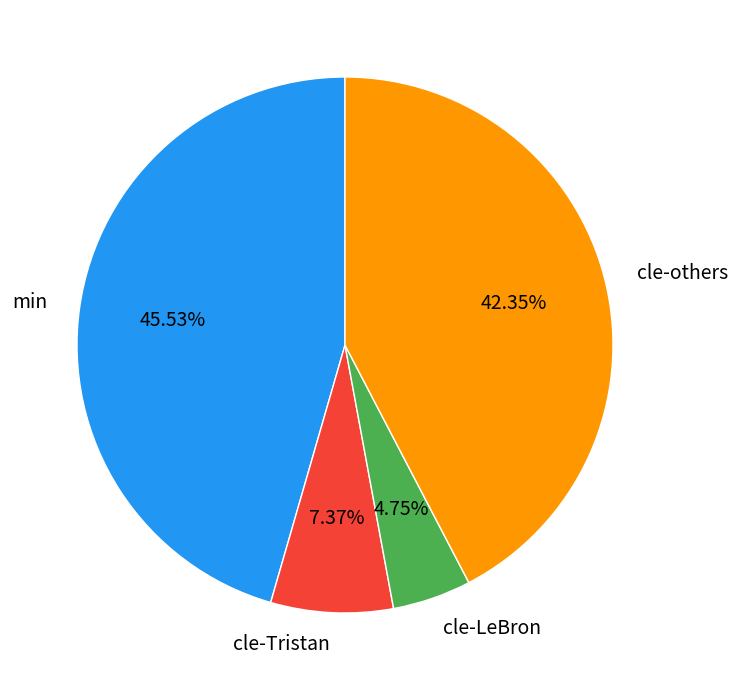

Approximately how many times larger is the value at cle-LeBron compared to cle-Tristan?

0.6